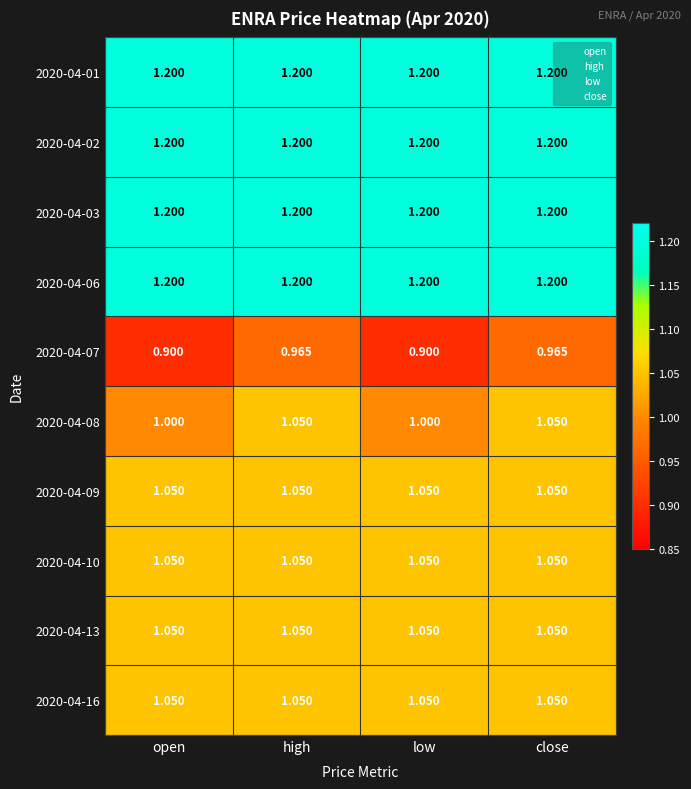

Is the value of 2020-04-03 at low greater than the value of 2020-04-09 at low?

Yes